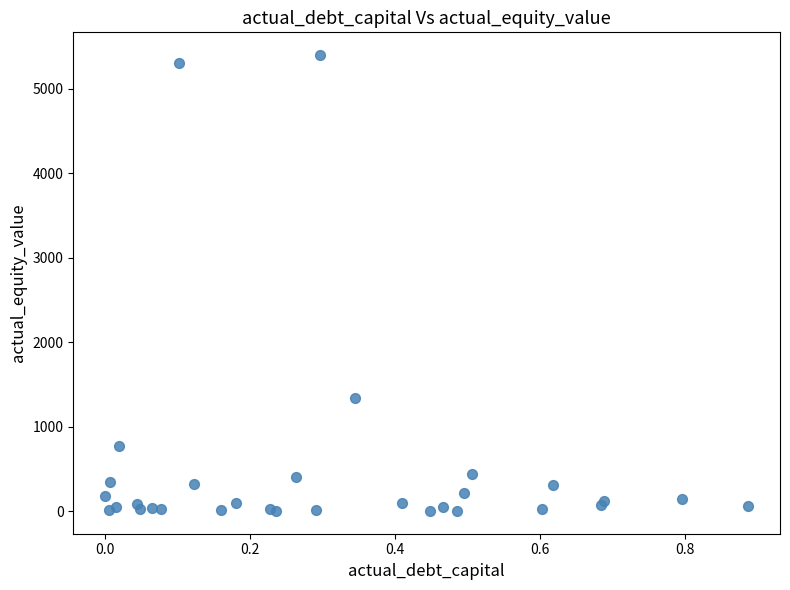

What Y value in the scatter plot is closest to 2700?

1345.6